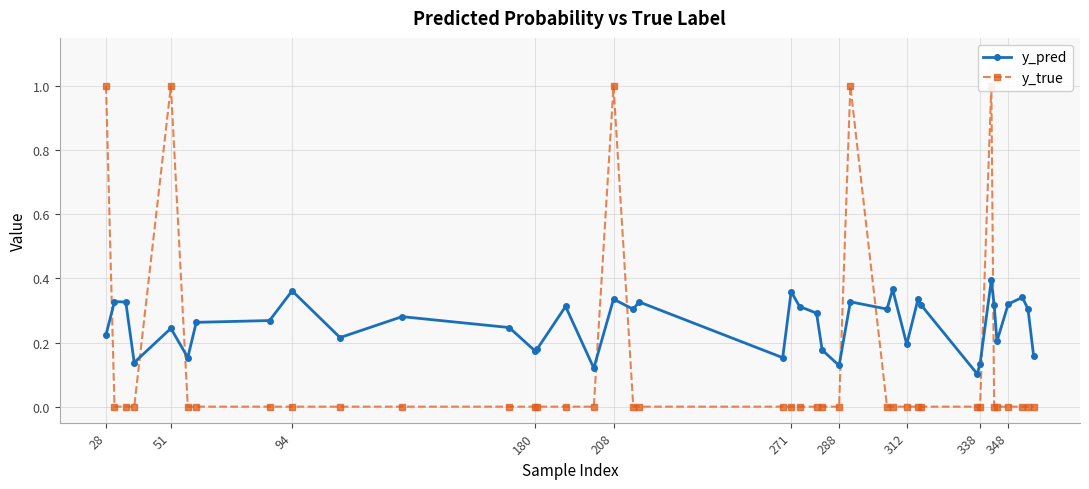

Reading left to right, extract all data points from this chart.

y_pred: 0.2	0.3	0.3	0.1	0.2	0.2	0.3	0.3	0.4	0.2	0.3	0.2	0.2	0.2	0.3	0.1	0.3	0.3	0.3	0.2	0.4	0.3	0.3	0.2	0.1	0.3	0.3	0.4	0.2	0.3	0.3	0.1	0.1	0.4	0.3	0.2	0.3	0.3	0.3	0.2
y_true: 1.0	0.0	0.0	0.0	1.0	0.0	0.0	0.0	0.0	0.0	0.0	0.0	0.0	0.0	0.0	0.0	1.0	0.0	0.0	0.0	0.0	0.0	0.0	0.0	0.0	1.0	0.0	0.0	0.0	0.0	0.0	0.0	0.0	1.0	0.0	0.0	0.0	0.0	0.0	0.0